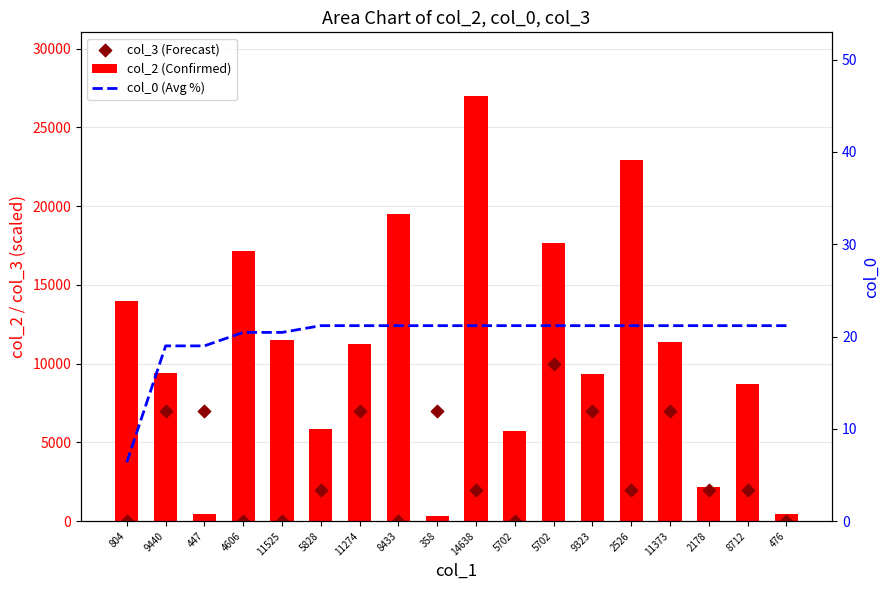

What are all the series names shown in the legend?

col_2 (Confirmed), col_3 (Forecast), col_0 (Avg %)